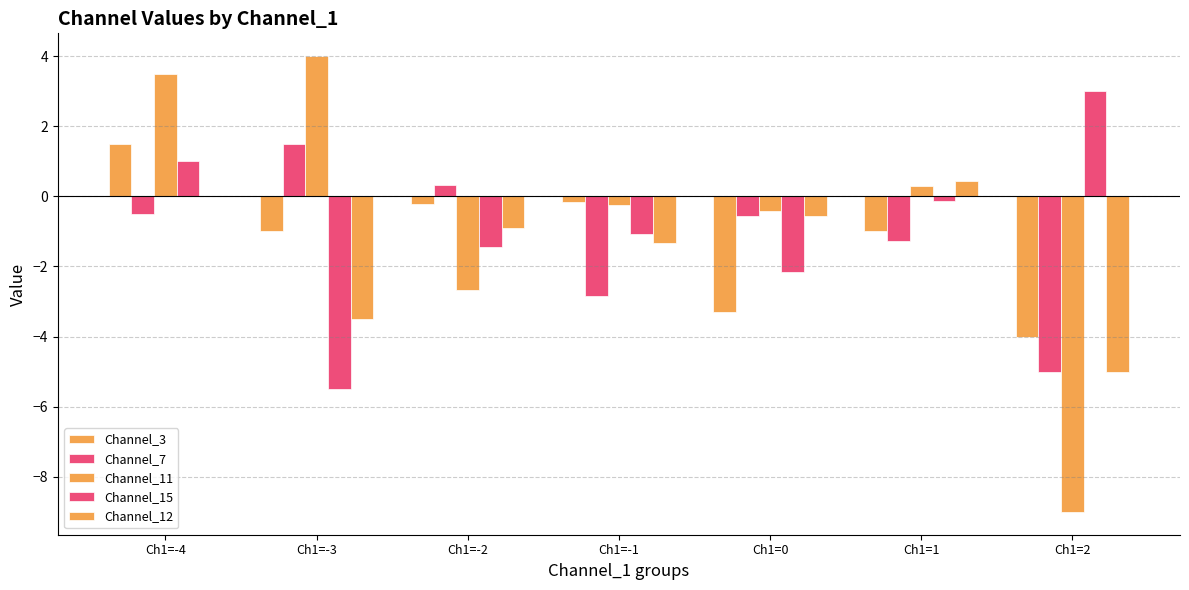

At which label does Channel_3 reach its minimum?

Ch1=2